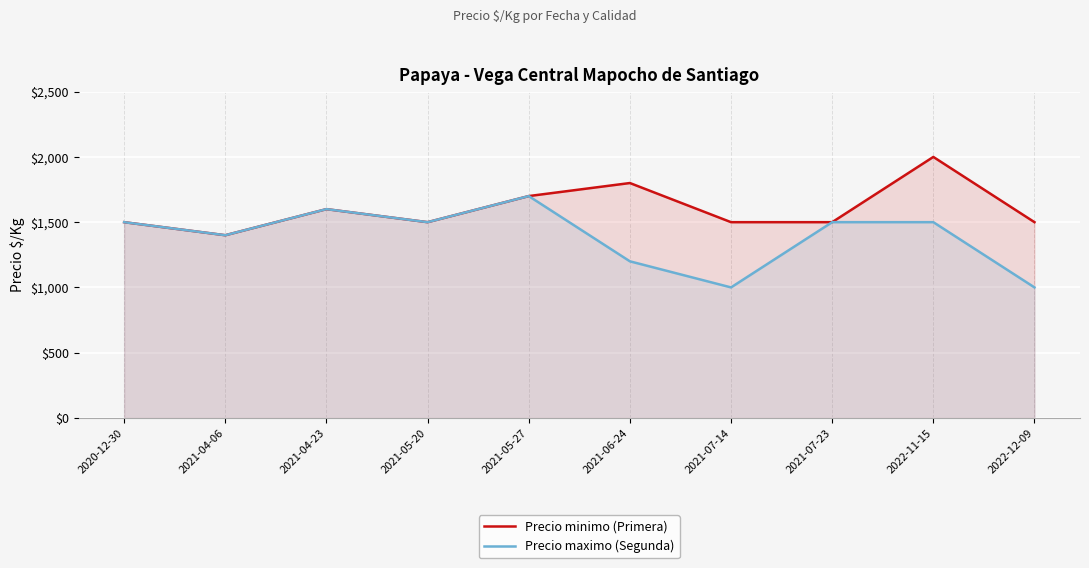

True or false: Precio maximo (Segunda) and Precio minimo (Primera) intersect in this chart.

False